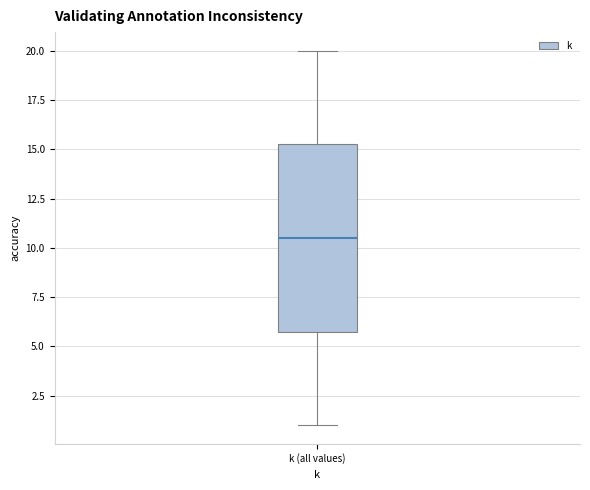

Read this box plot against the y-axis: the position of the median line, the range covered by the box, and the ends of both whiskers. The values are not printed on the chart, so give them approximately, as read against the axis.

median 10.5, box 6.0 to 15.5, whiskers 1.0 to 20.0